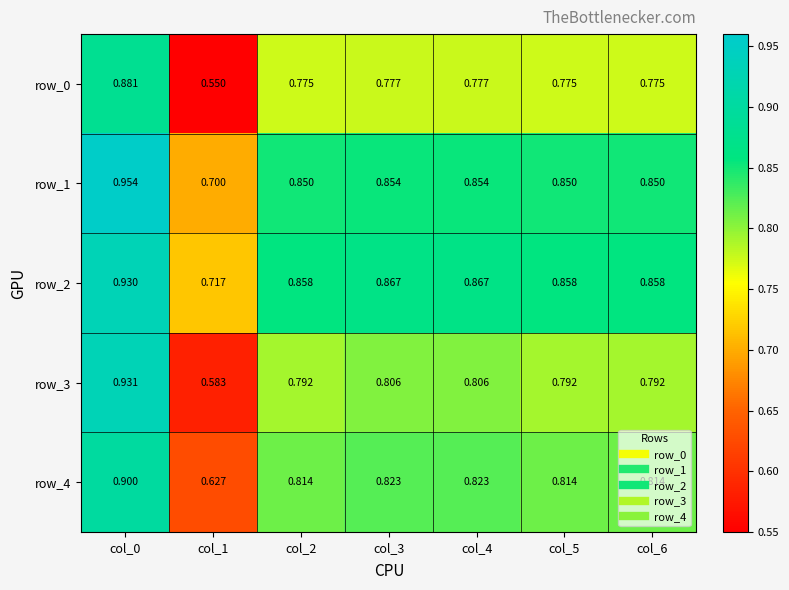

What is the maximum value for row_2?

0.9